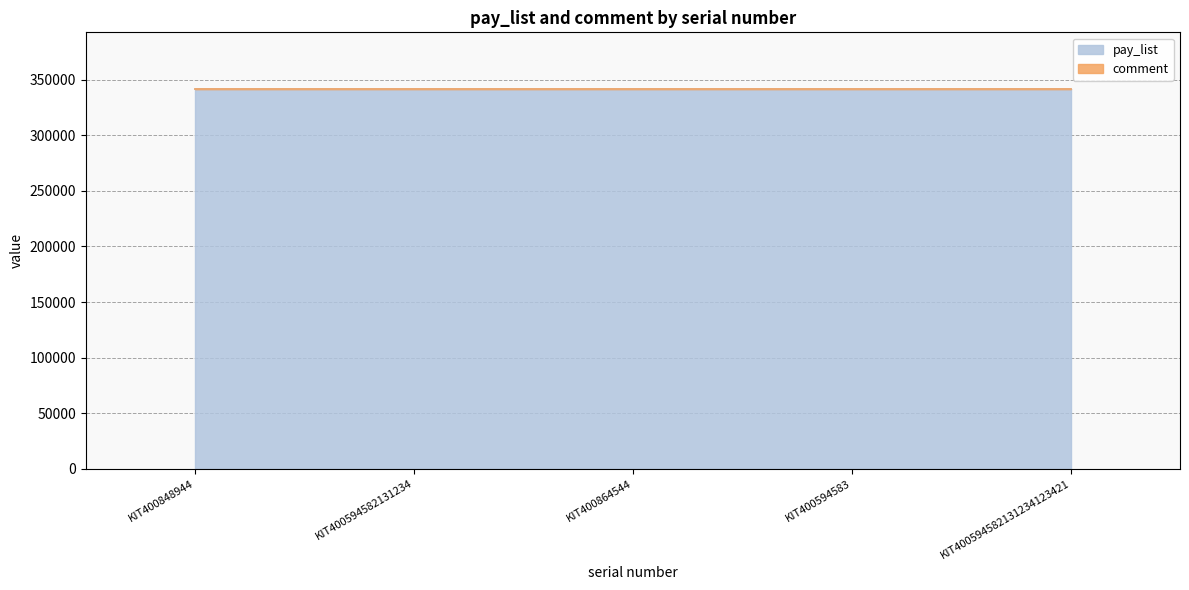

Is it true that comment equals 454845 at KIT400594583?

False